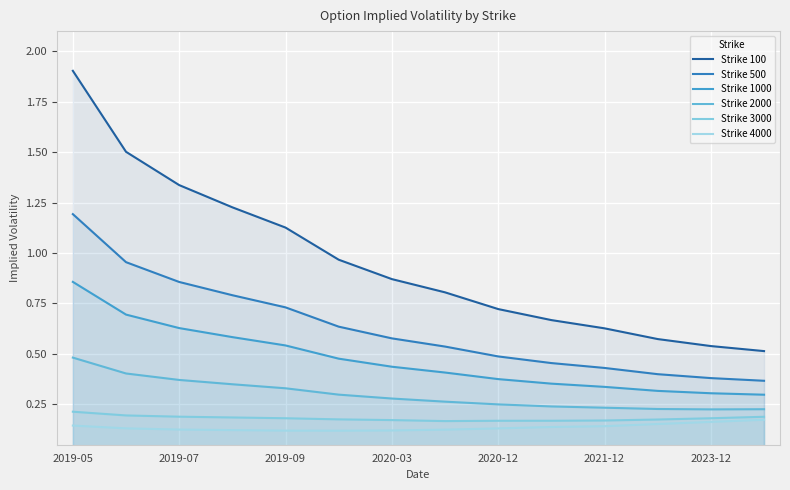

Which series has the largest range (max minus min)?

Strike 100